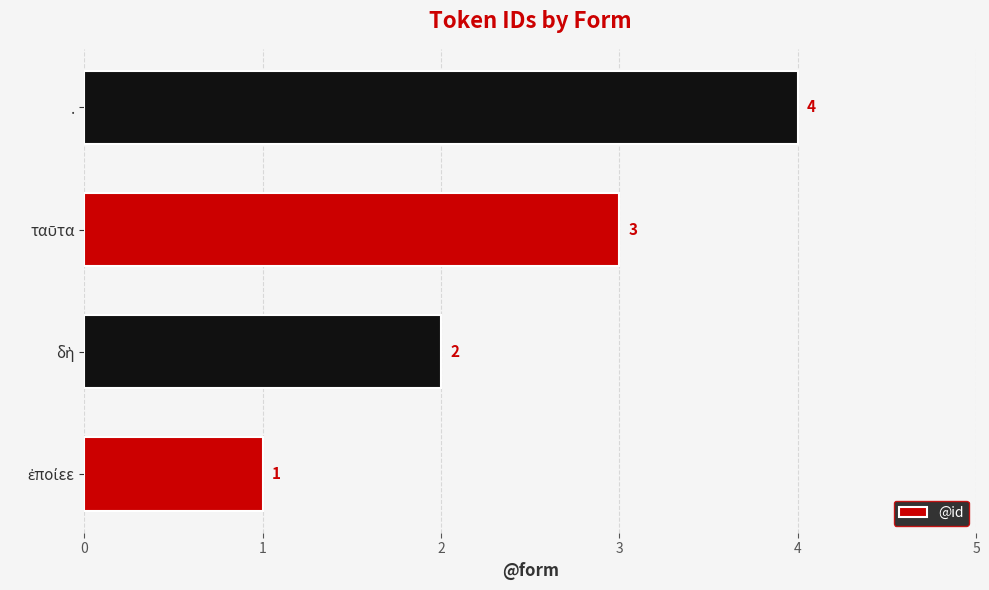

How many series are shown in this chart?

1